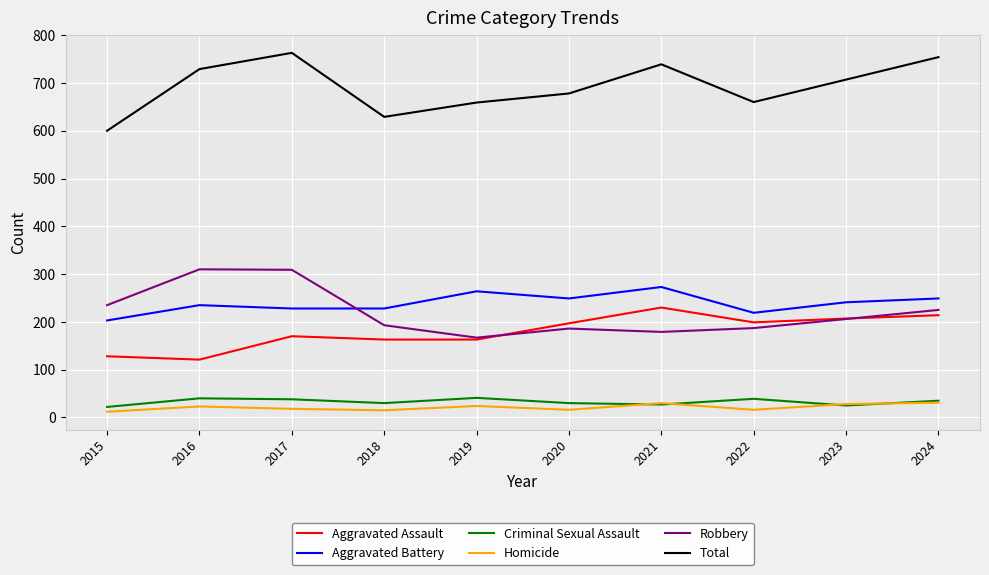

Is the value of Criminal Sexual Assault at 2019 greater than the value of Aggravated Battery at 2021?

No